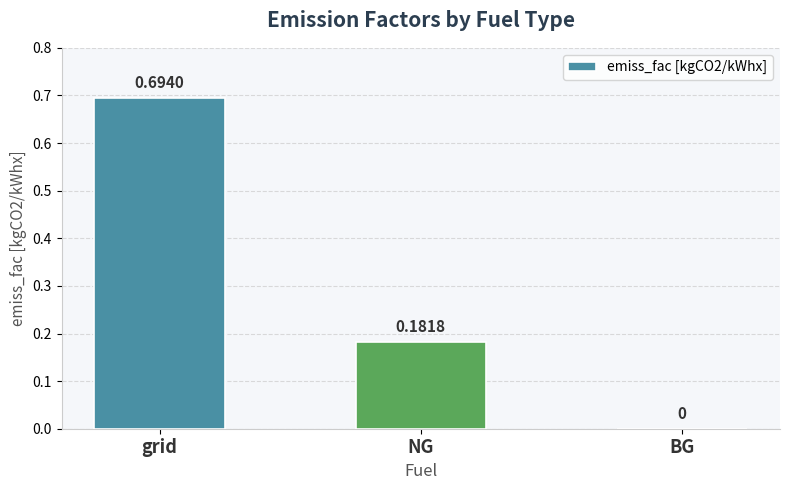

Where is the data nearest to the value 0?

BG